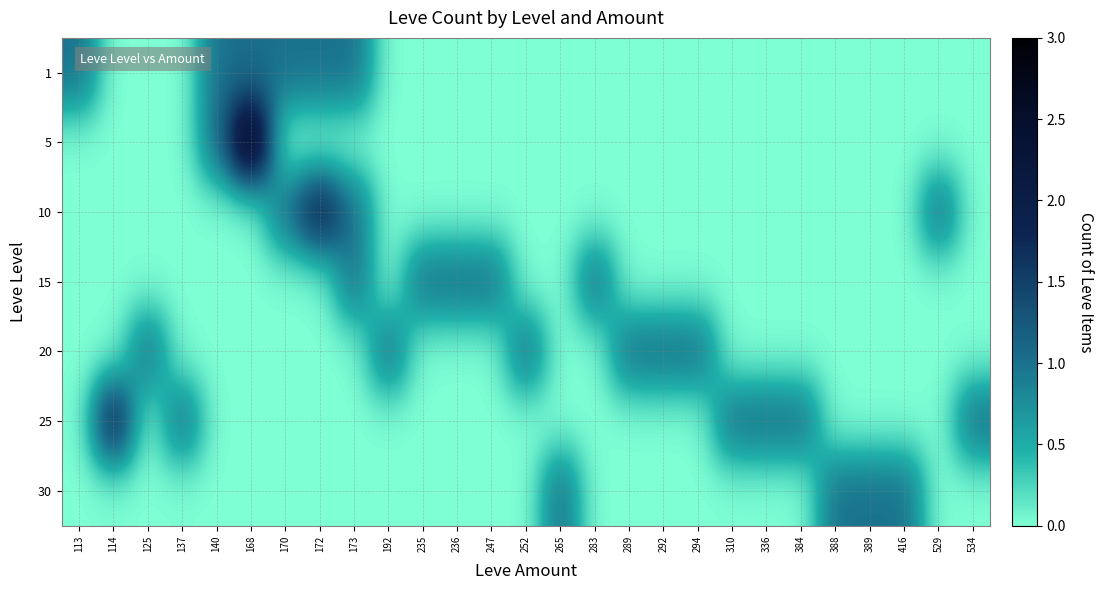

How many categories are shown in the chart?

27